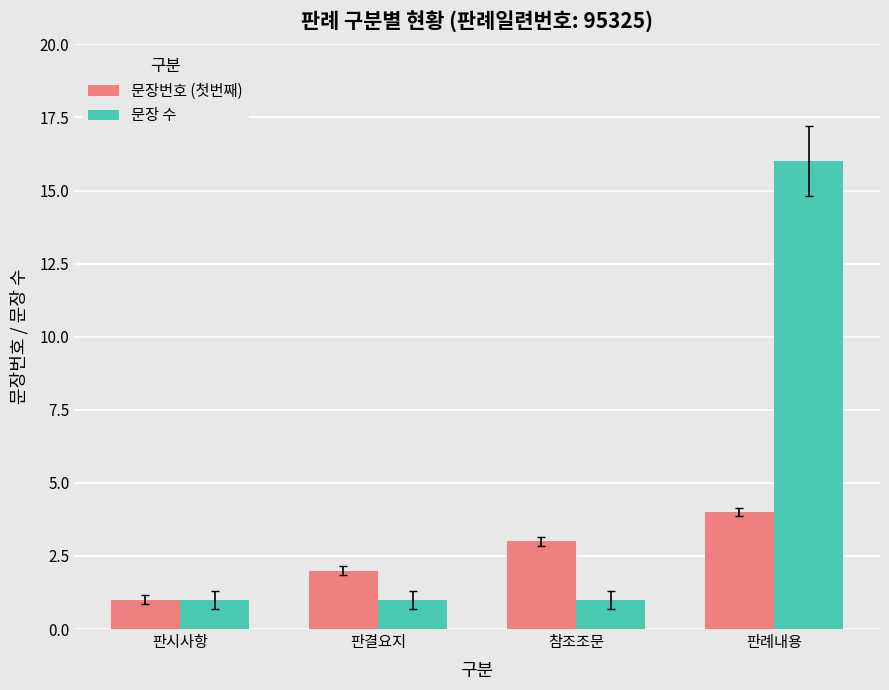

Does the chart contain any negative values?

No